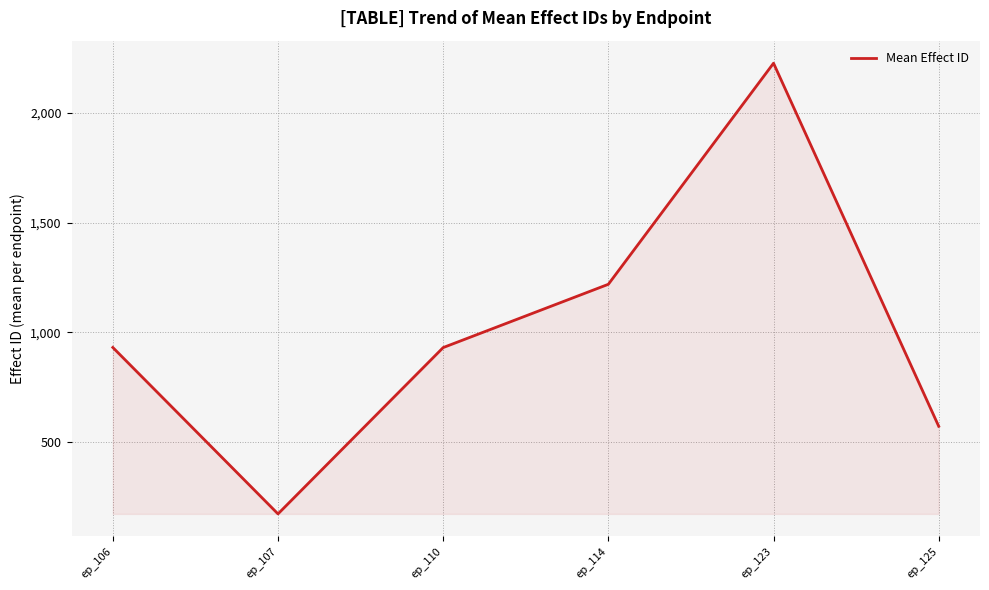

Where is the first local maximum?

ep_123